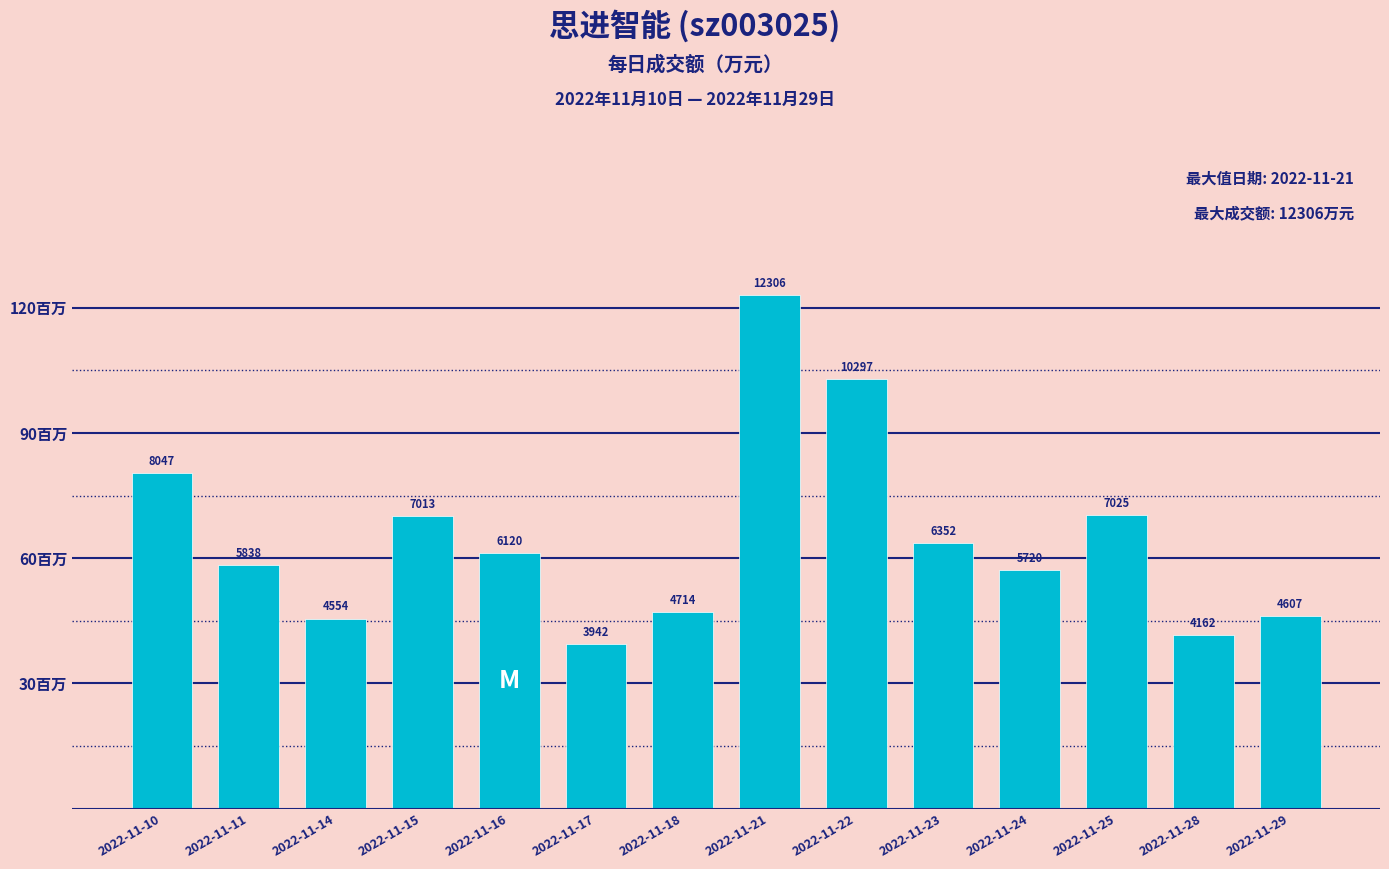

Are the bars horizontal?

No